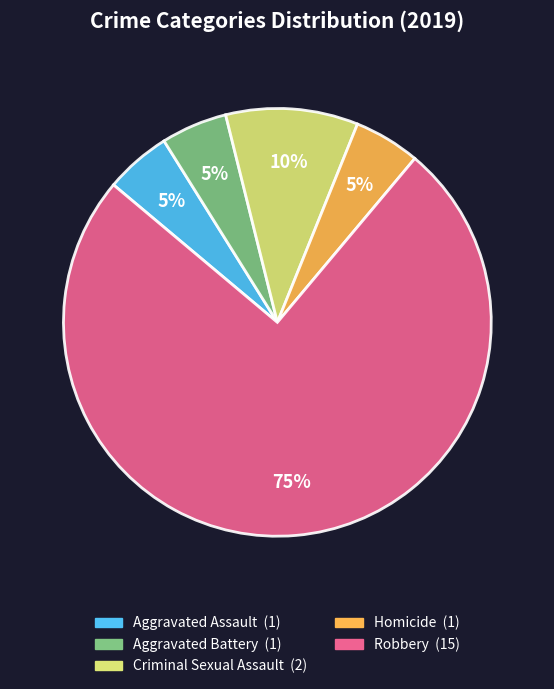

Between Aggravated Assault and Robbery, which is larger?

Robbery